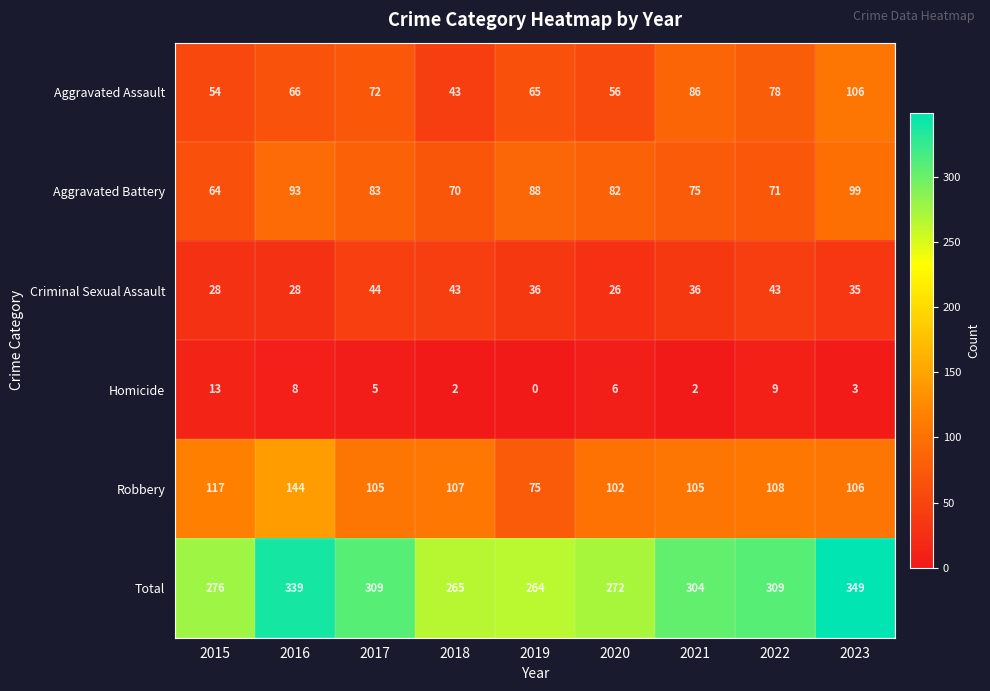

Rank the series by their maximum value, from highest to lowest.

Total, Robbery, Aggravated Assault, Aggravated Battery, Criminal Sexual Assault, Homicide